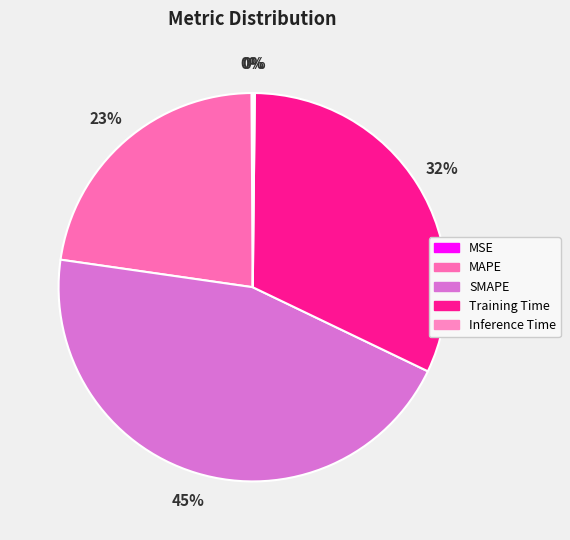

Which category has the smallest portion of the pie?

MSE